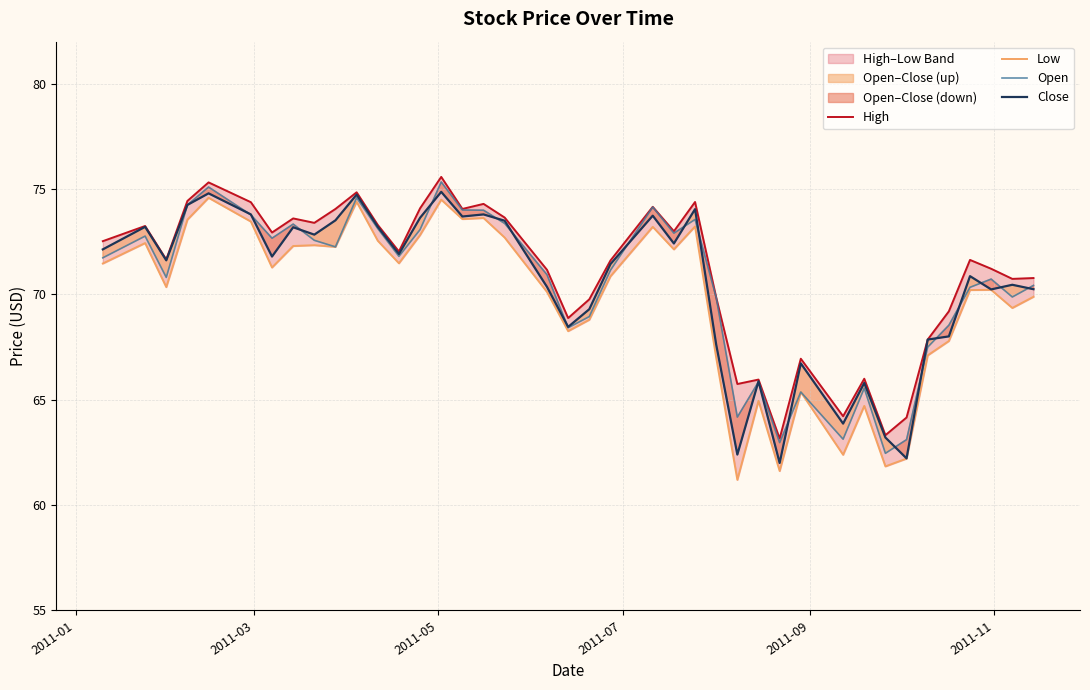

What is the value of the Open point at the 4th from the left?

74.2